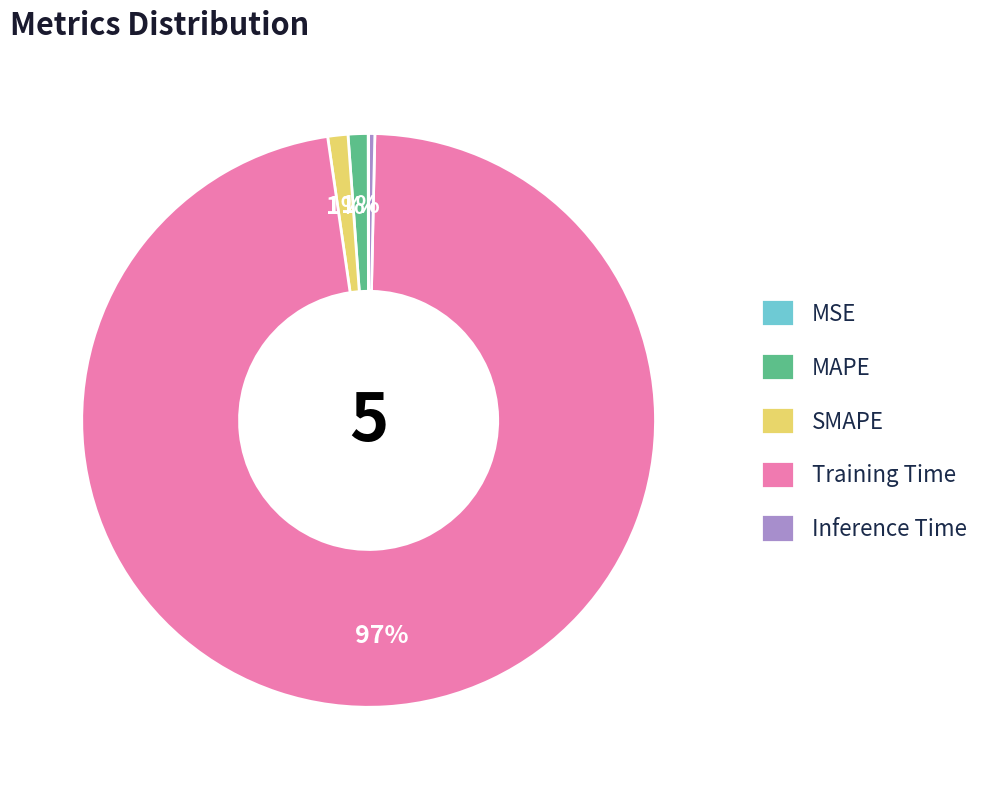

Which slice is the largest?

Training Time